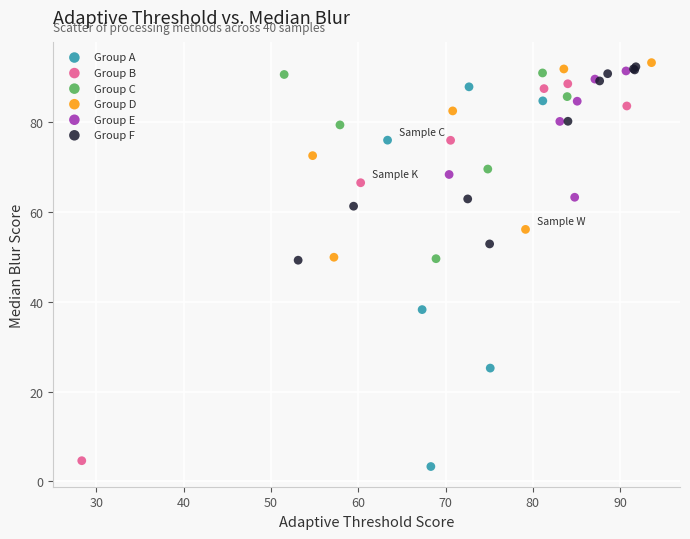

Which series reaches the minimum Y coordinate?

Group A